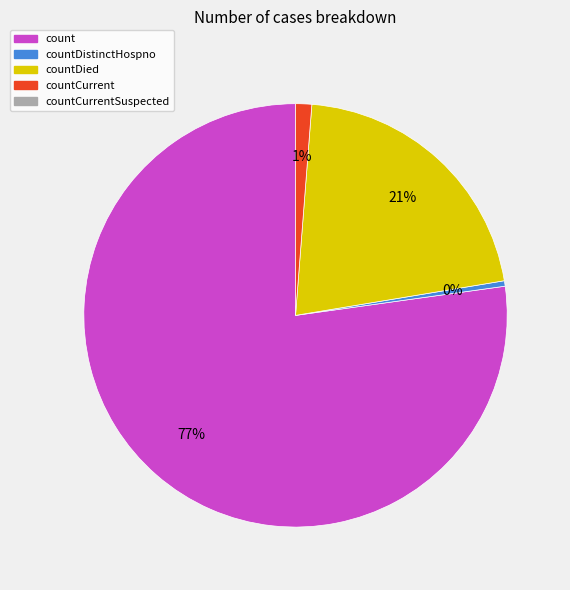

Is there a majority slice in this chart?

Yes